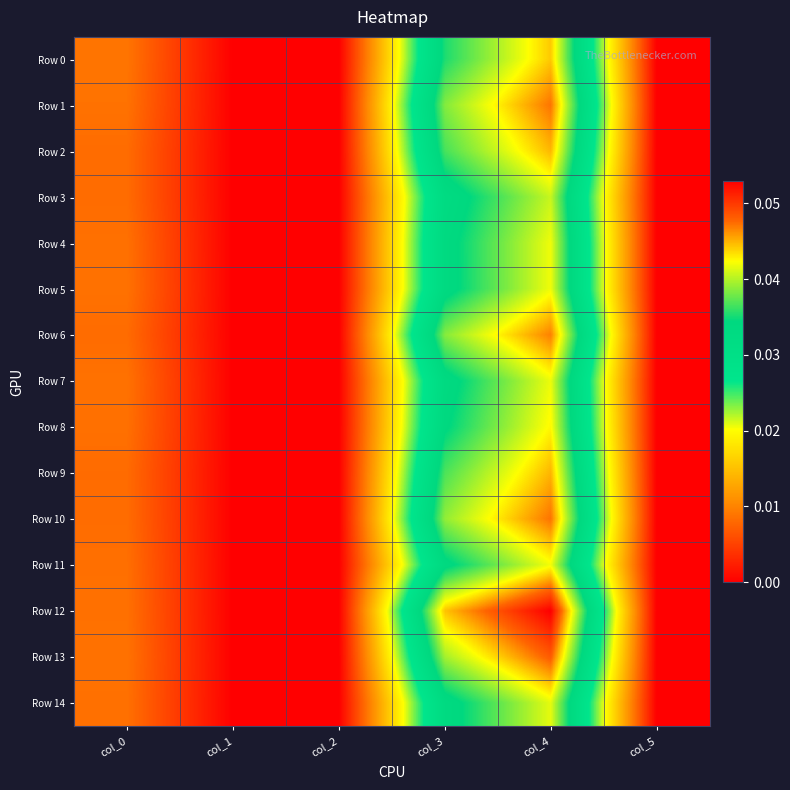

Which series has the widest spread of values?

Row 12